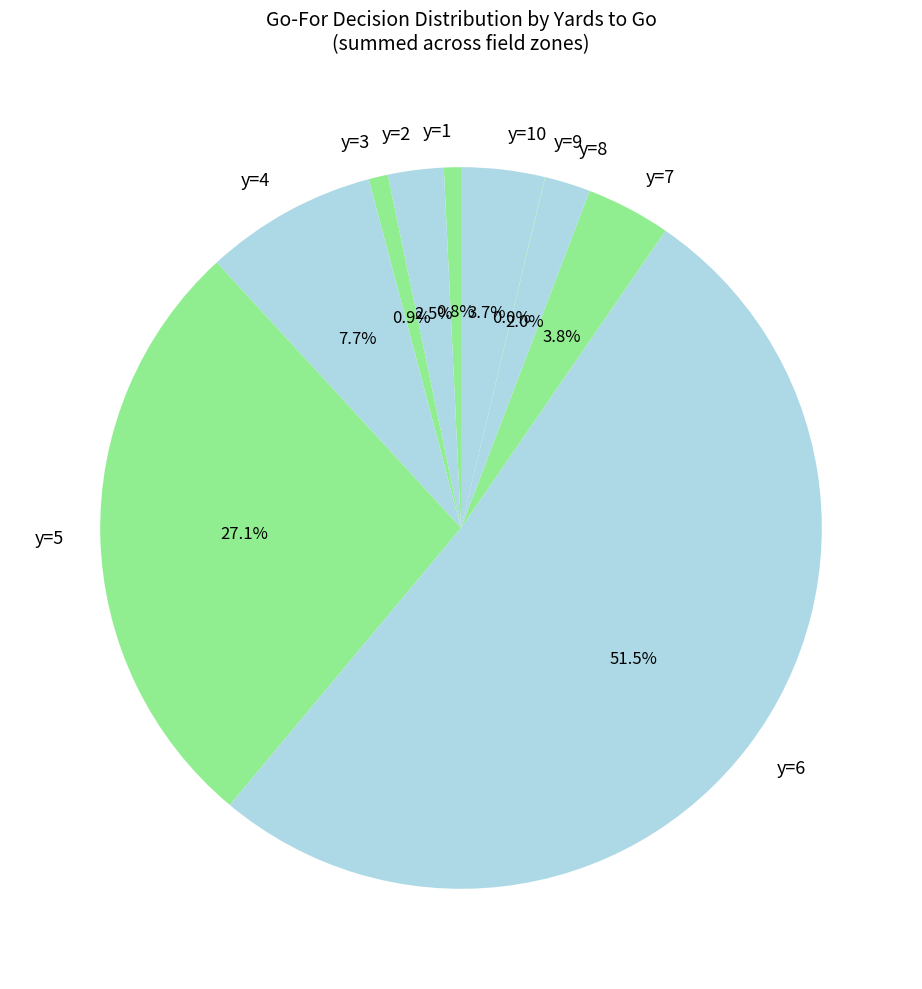

Combined, do y=4 and y=6 account for over 50%?

Yes